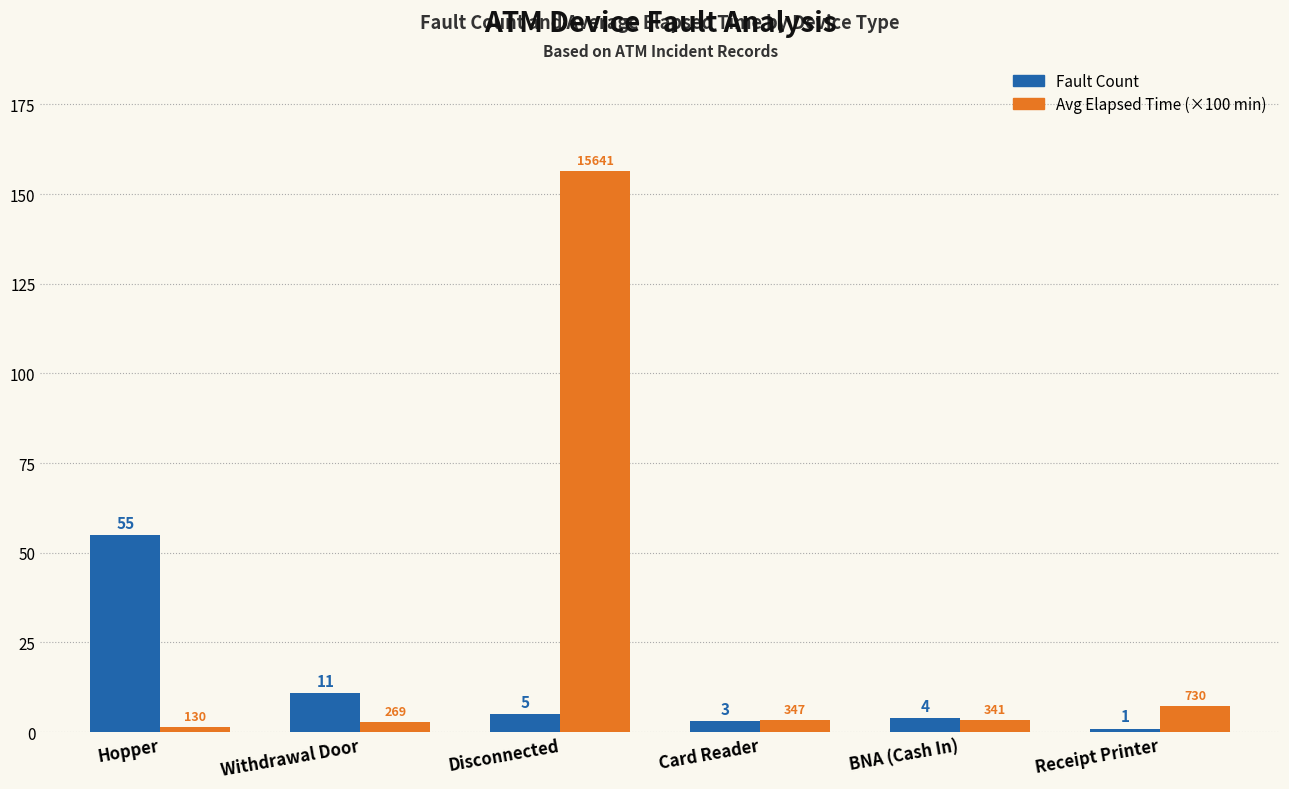

What is the maximum value for Fault Count?

55.0